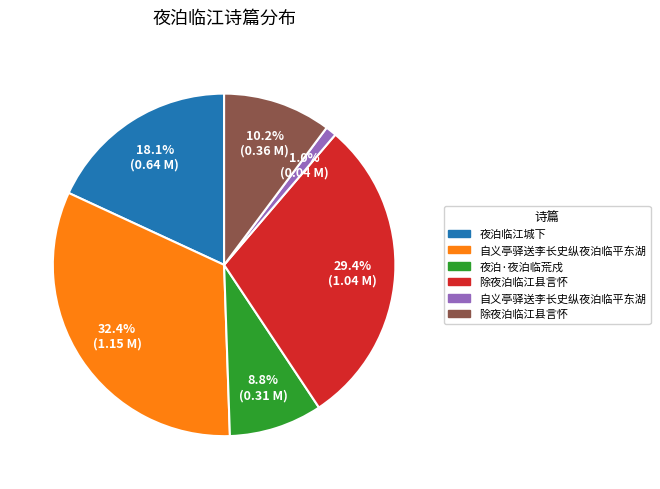

How many segments does this pie chart have?

6